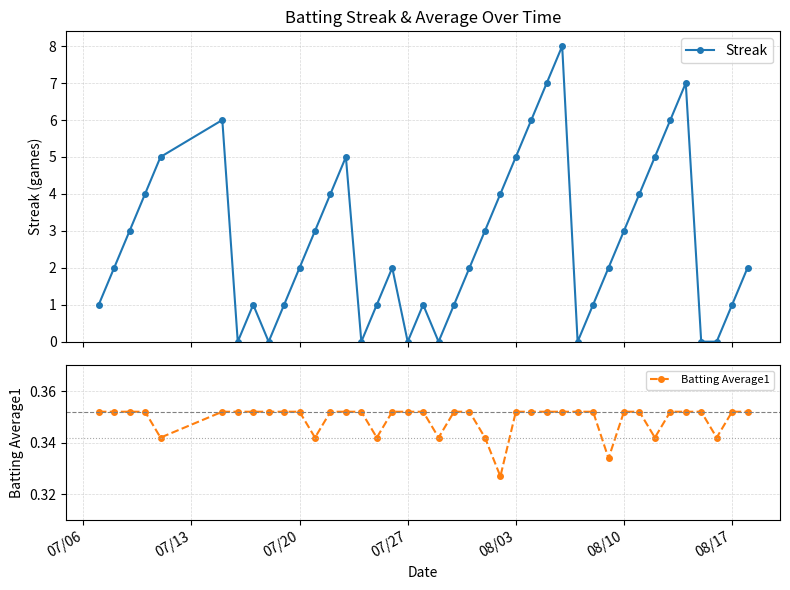

What is the value of the Streak point at the 31st from the left?

2